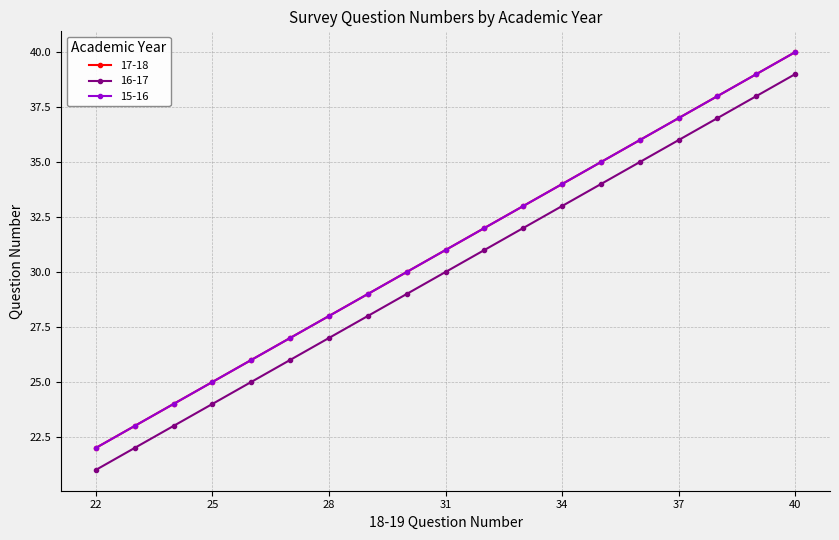

Reading left to right, what are all the values shown in this chart?

17-18: 22	23	24	25	26	27	28	29	30	31	32	33	34	35	36	37	38	39	40
16-17: 21	22	23	24	25	26	27	28	29	30	31	32	33	34	35	36	37	38	39
15-16: 22	23	24	25	26	27	28	29	30	31	32	33	34	35	36	37	38	39	40